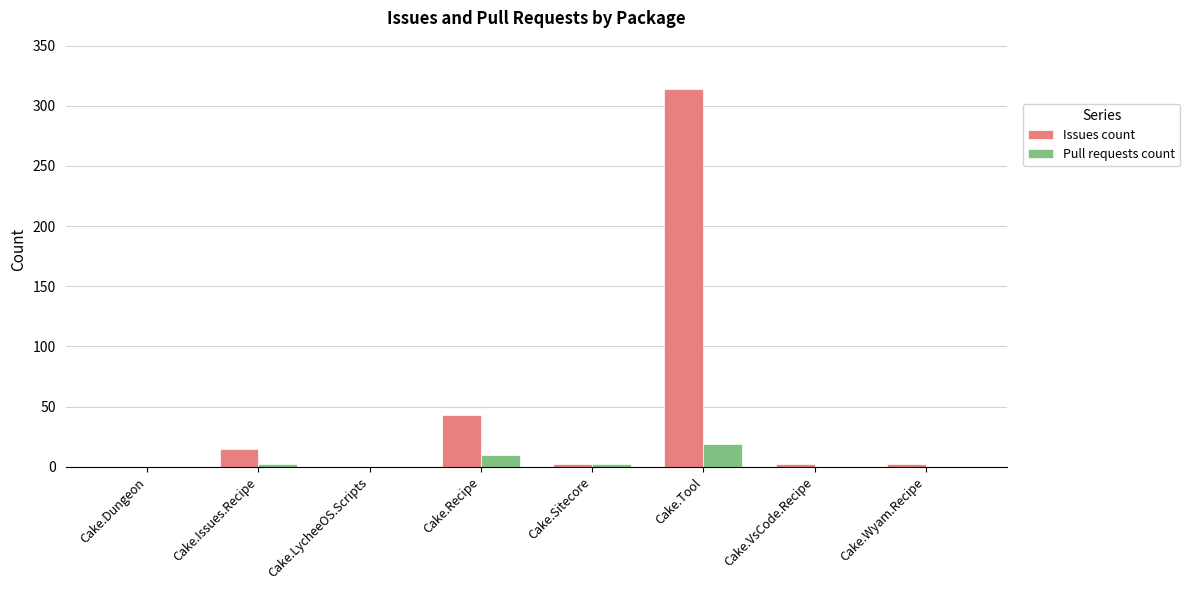

What is the average value of the Issues count series?

47